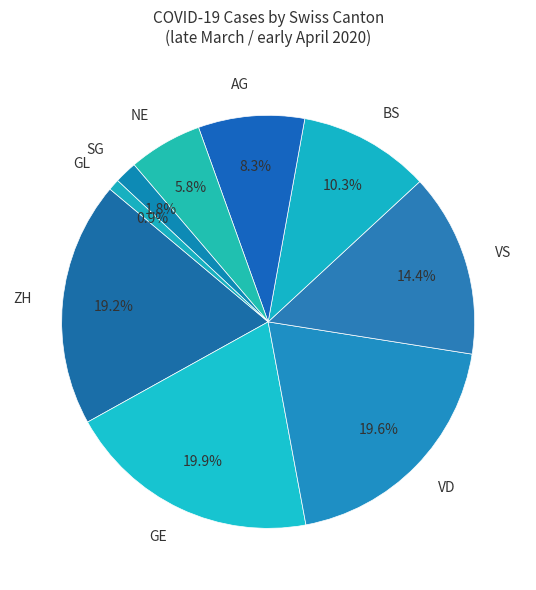

Between AG and VS, which is larger?

VS